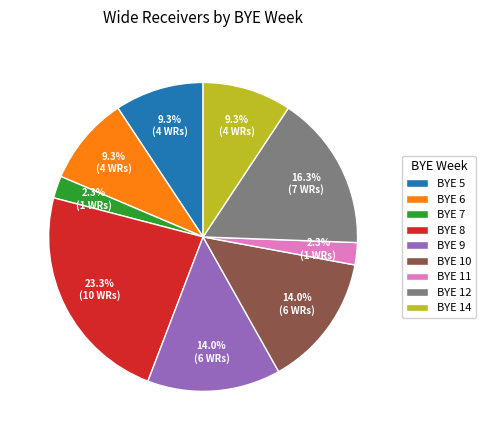

Which slice is the largest?

BYE 8